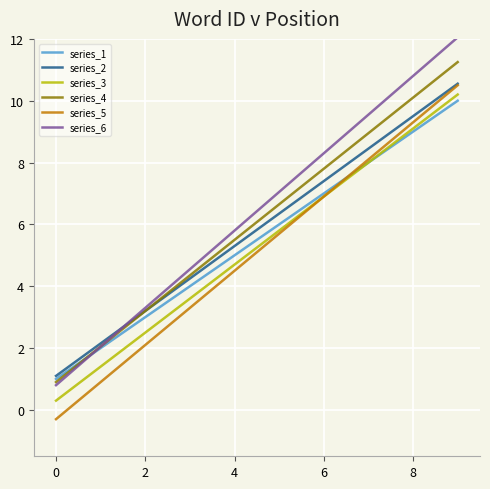

What is the greatest value displayed?

12.1